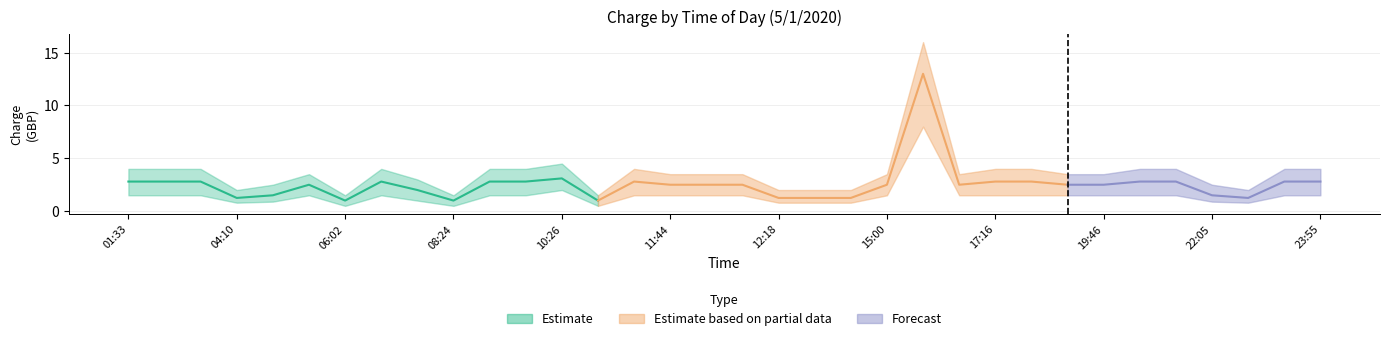

What is the difference between the maximum and minimum values in the Lower Bound series?

7.5